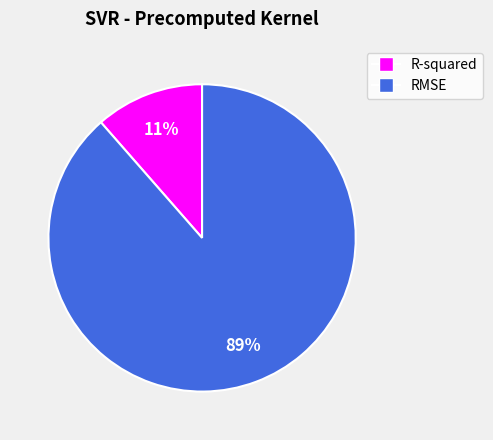

True or false: R-squared accounts for 26% of the total.

False